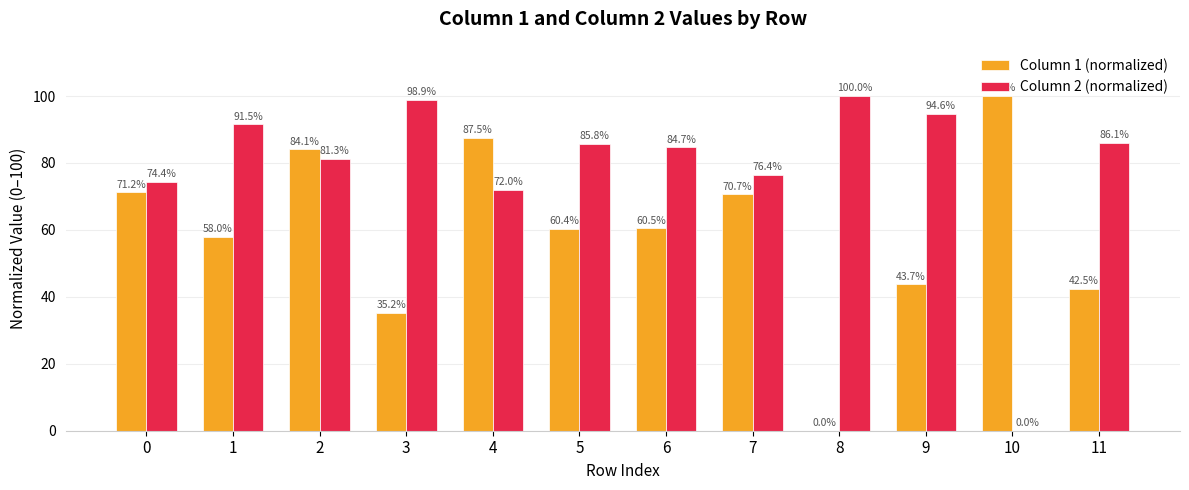

Between 5 and 9, which series saw the biggest shift?

Column 1 (normalized)